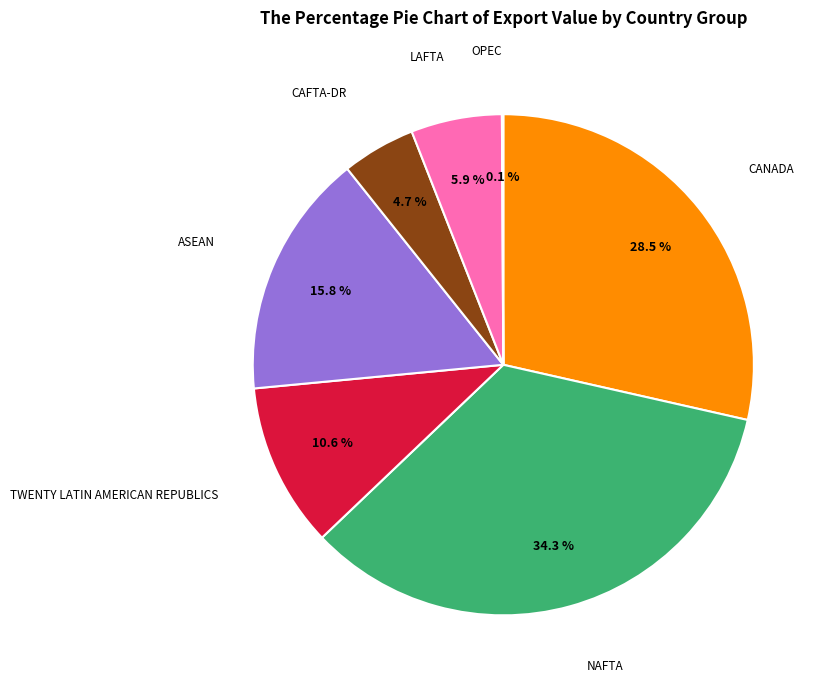

What is the ratio of the value at ASEAN to the value at LAFTA?

2.7